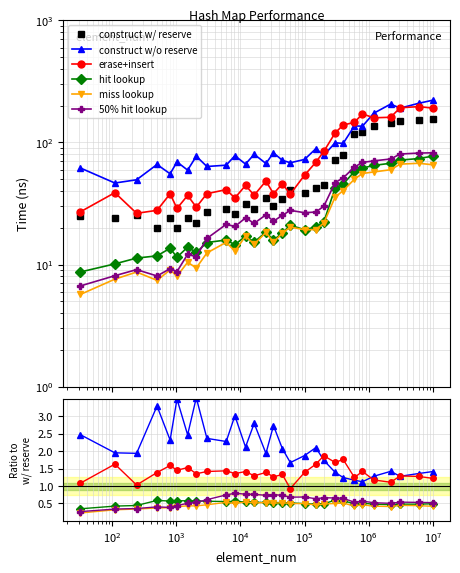

What value does the erase+insert series have at $\mathdefault{10^{3}}$?

1.4